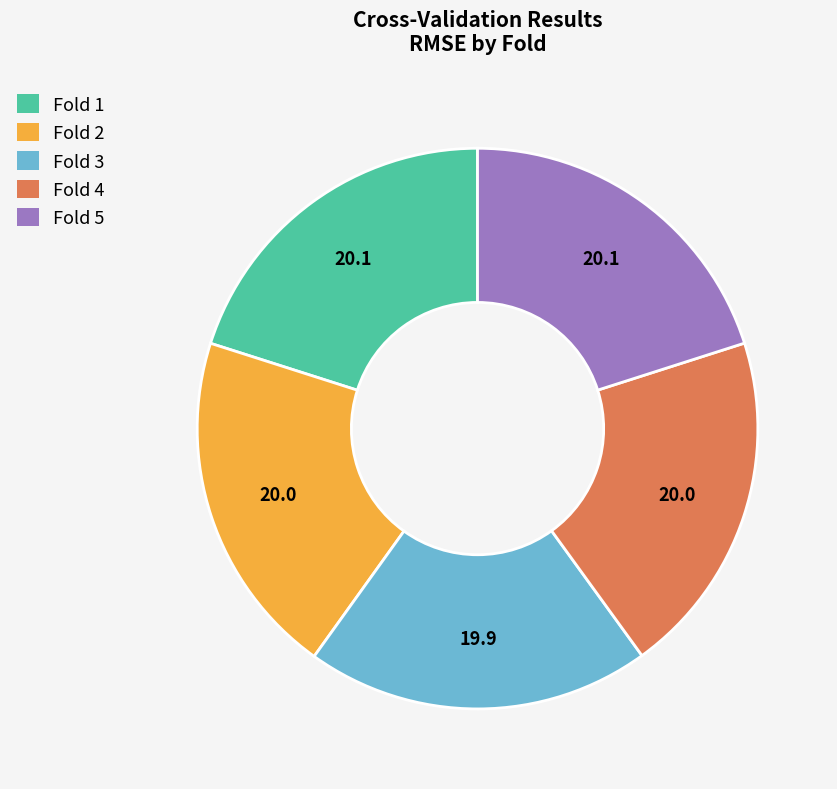

Is Fold 4 the majority of the pie?

No